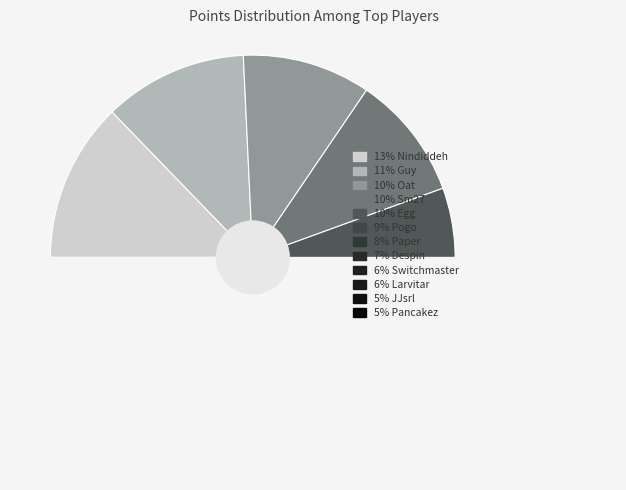

What percentage is NOT represented by Nindiddeh?

87.2%